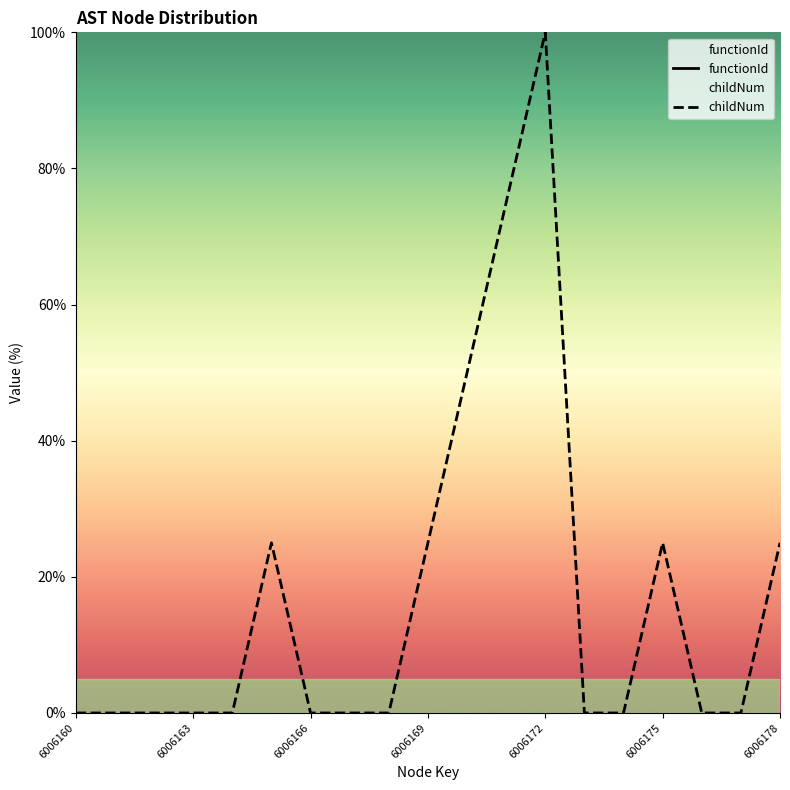

Which series has the widest spread of values?

childNum